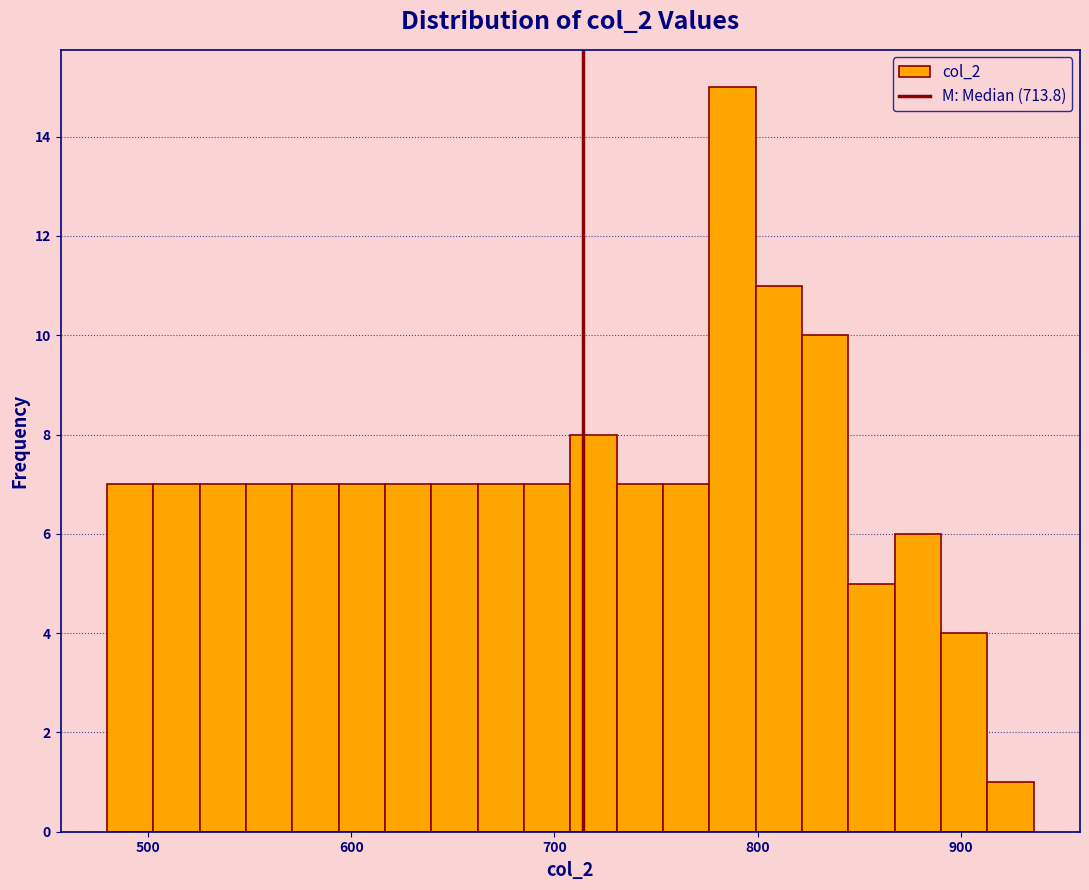

Read against the x-axis, roughly where is the centre of the tallest bar?

790